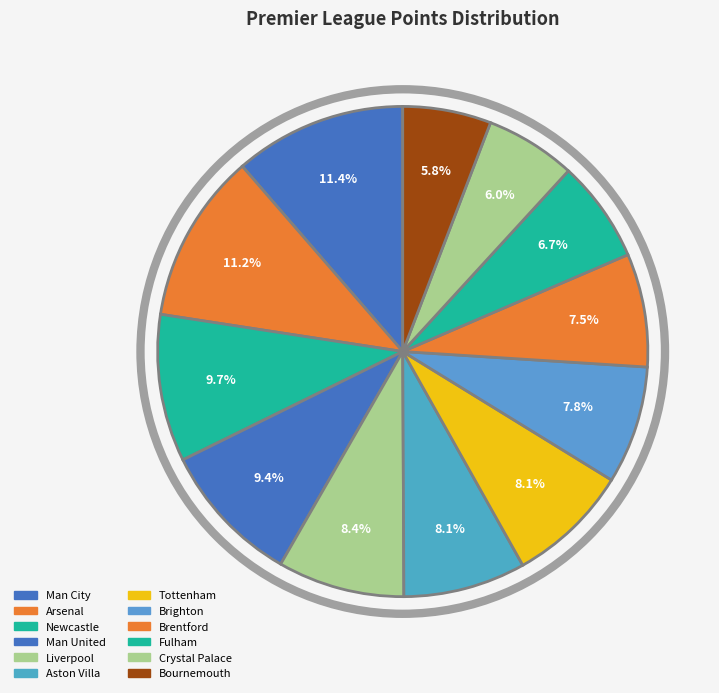

How many slices are in this pie chart?

12